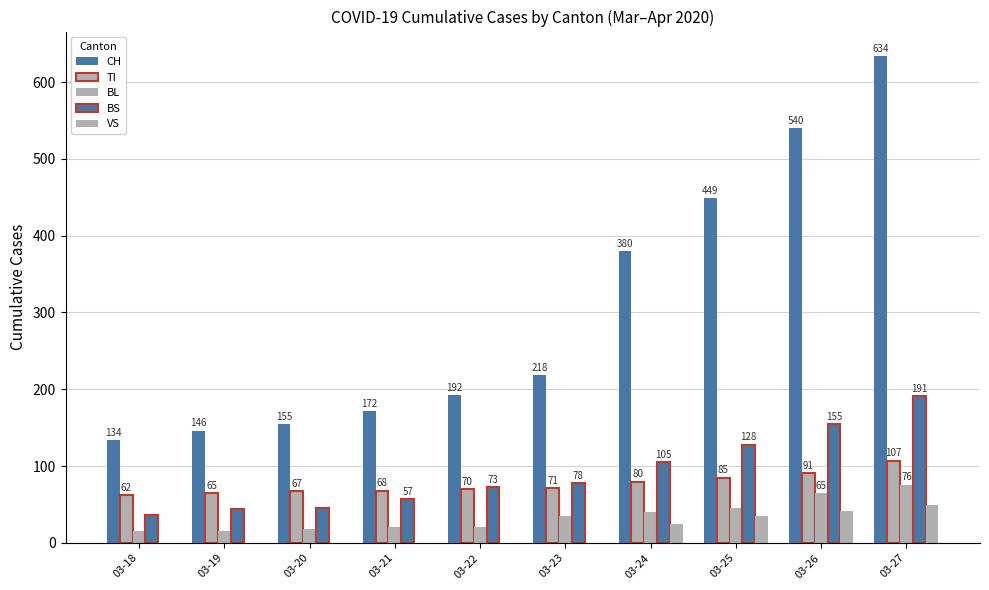

What is the difference between the maximum and minimum values in the TI series?

45